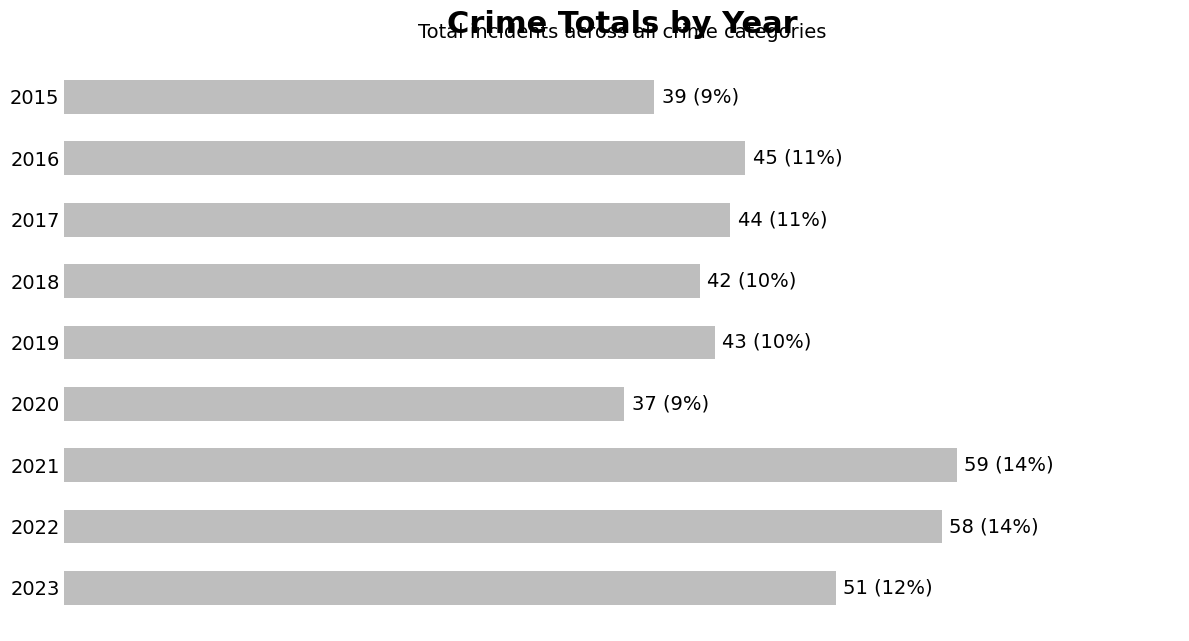

List the labels in order of value, largest first.

2021, 2022, 2023, 2016, 2017, 2019, 2018, 2015, 2020